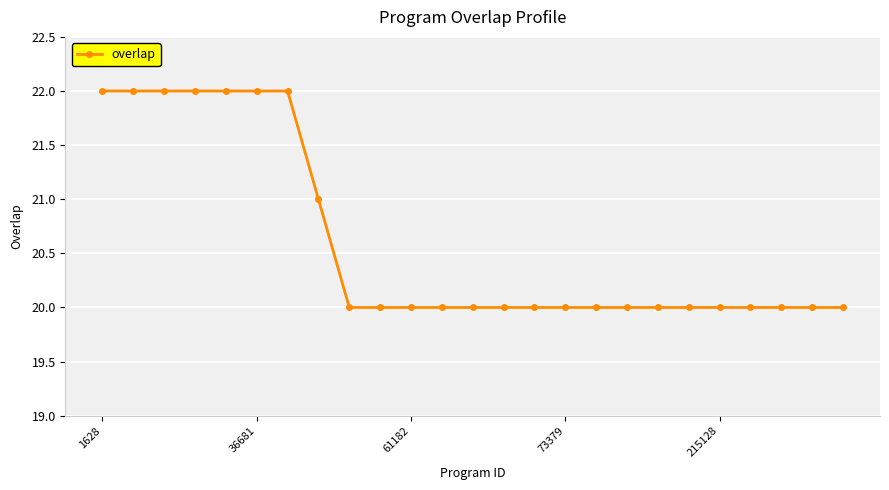

What is the sum of all values?

515